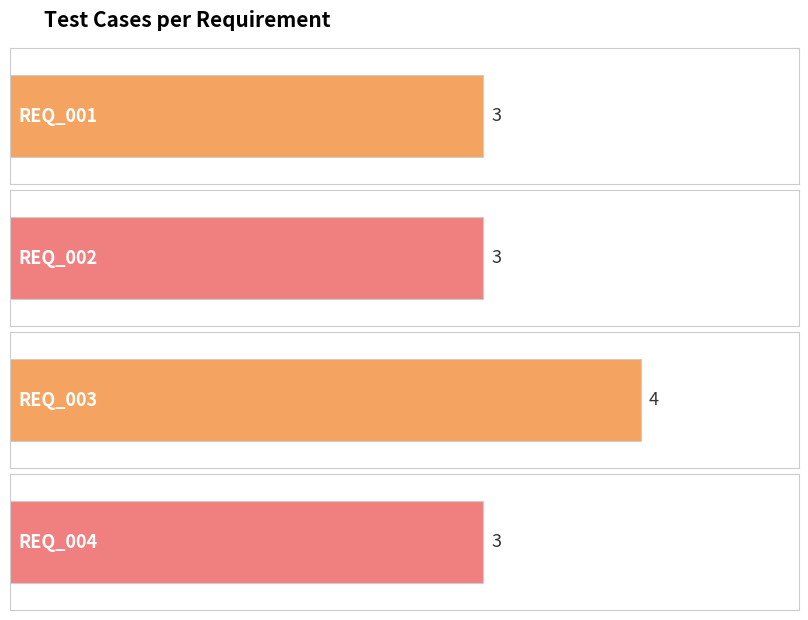

Approximately how many times larger is the value at REQ_001 compared to REQ_003?

0.8